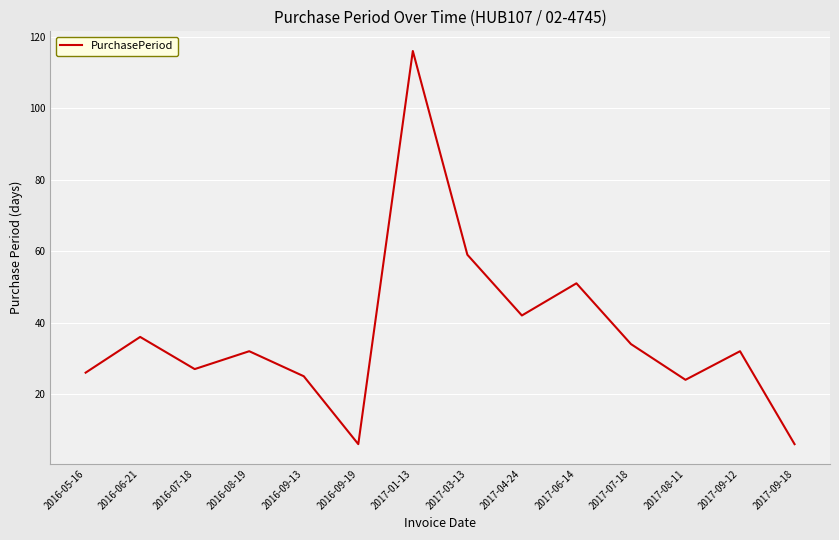

Reading left to right, extract all data points from this chart.

26	36	27	32	25	6	116	59	42	51	34	24	32	6